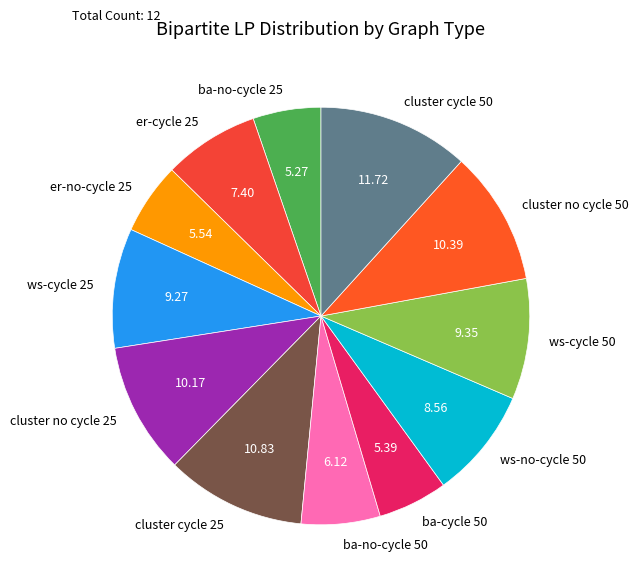

Which category has the biggest portion of the pie?

cluster cycle 50